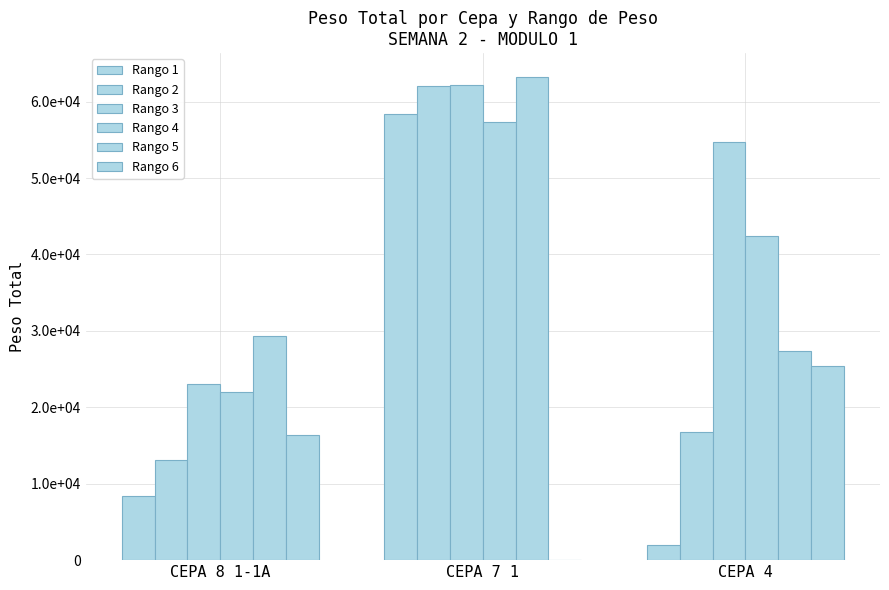

At which category is the sum across all series the highest?

CEPA 7 1